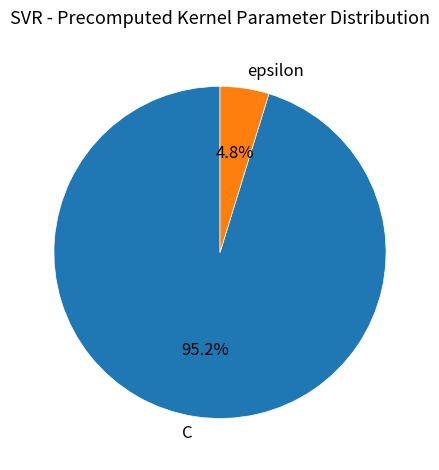

To the nearest percent, what is the difference between the C and epsilon slice percentages?

90%